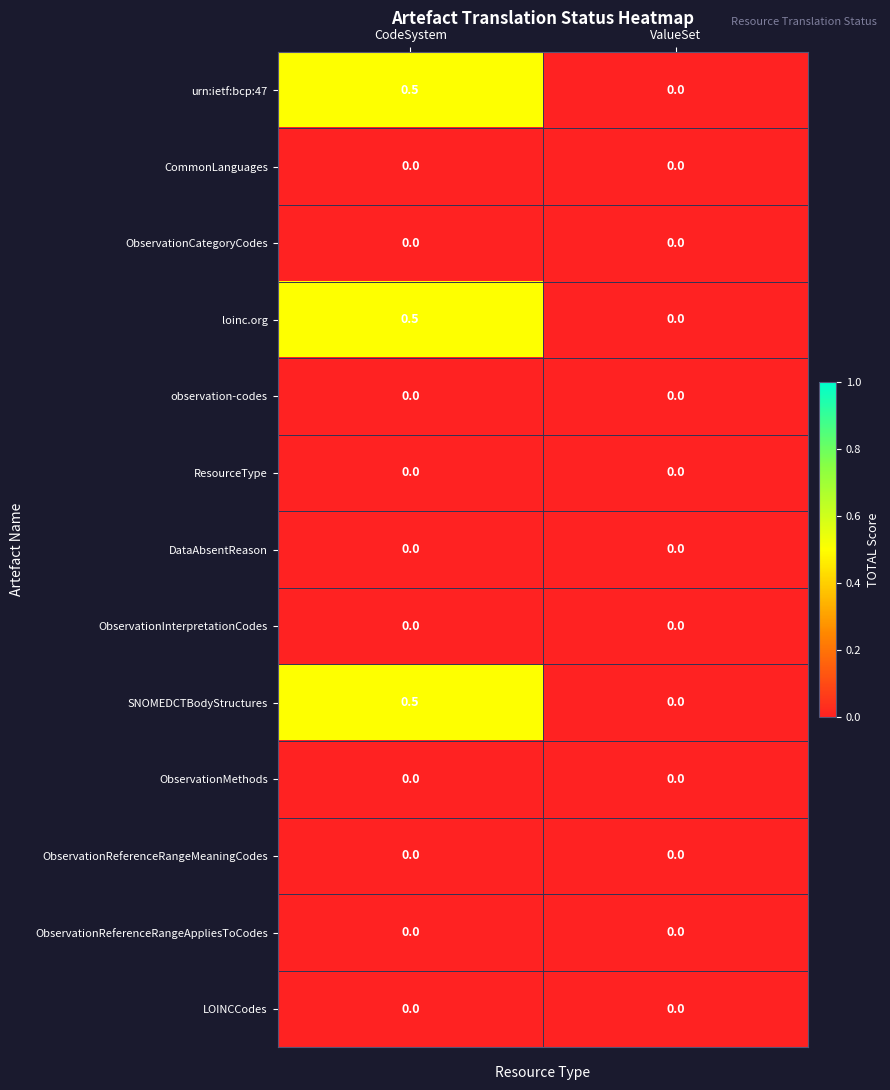

What is the greatest value displayed?

0.5